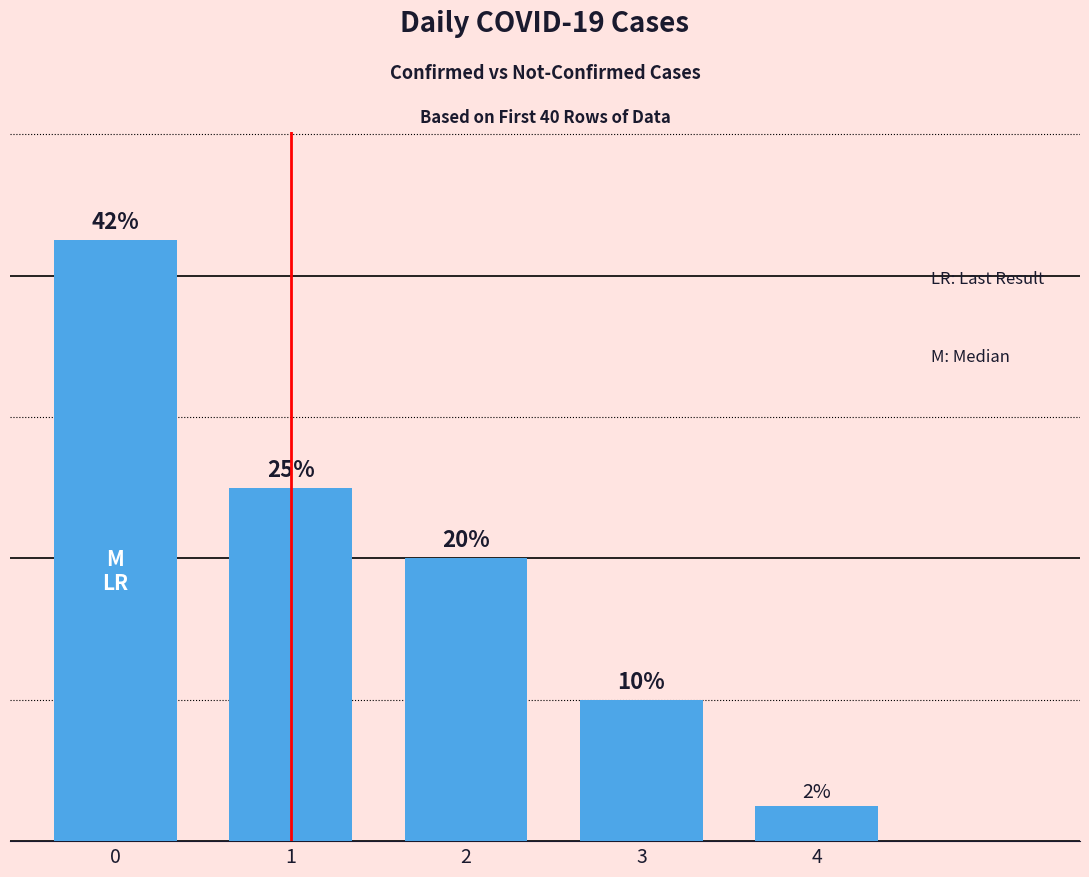

List the labels in order of value, smallest first.

4, 3, 2, 1, 0